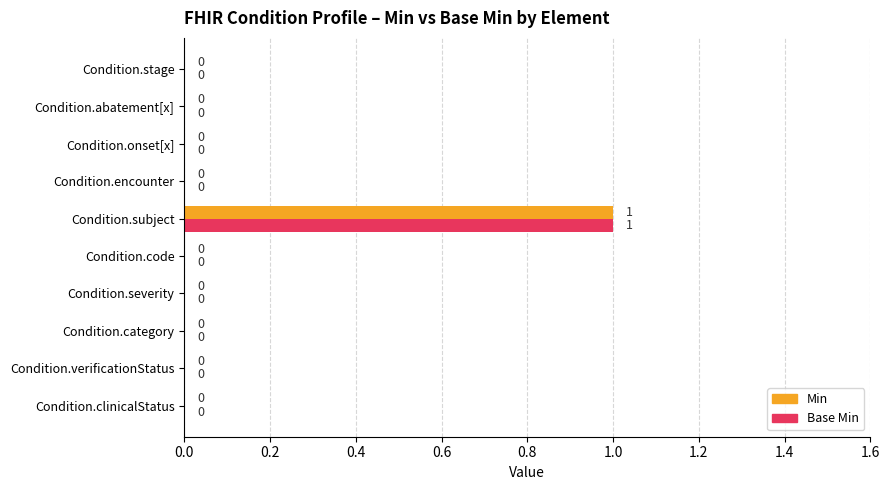

How many positive values does the Min series have?

1